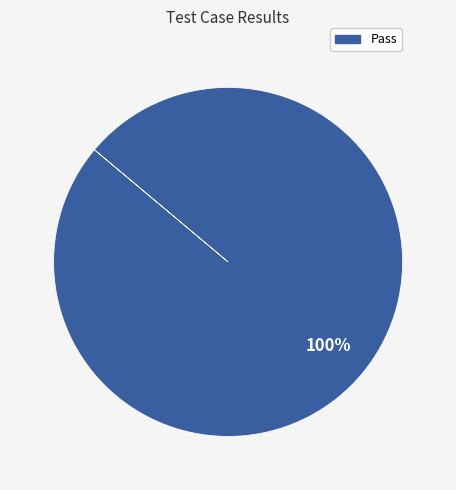

Is there a majority slice in this chart?

Yes